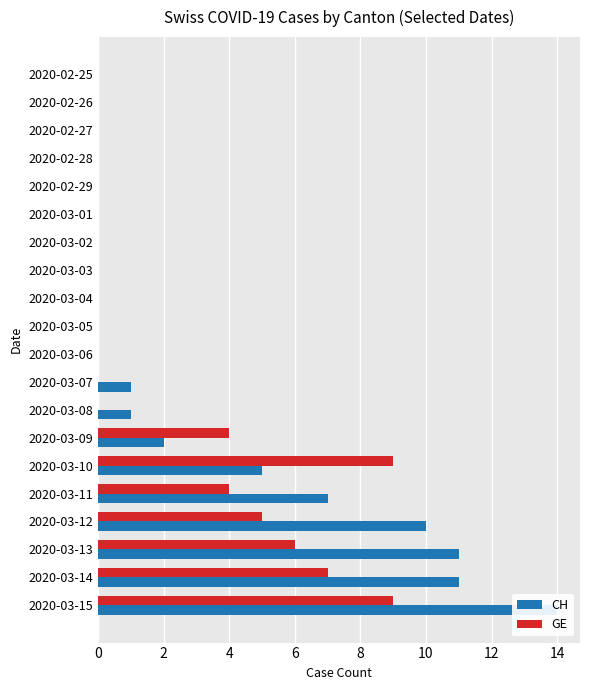

Which series changed the most between 2020-03-01 and 2020-03-06?

CH